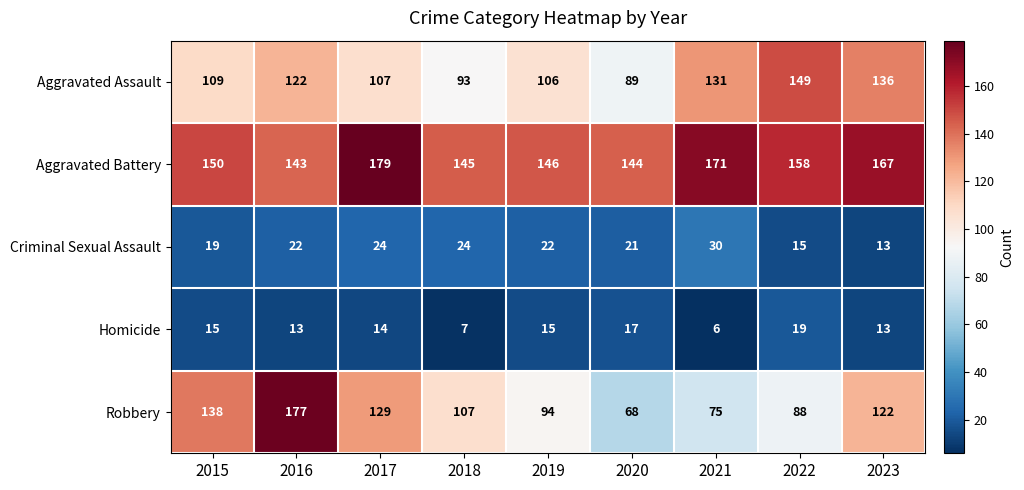

Which series changed the most between 2021 and 2022?

Aggravated Assault